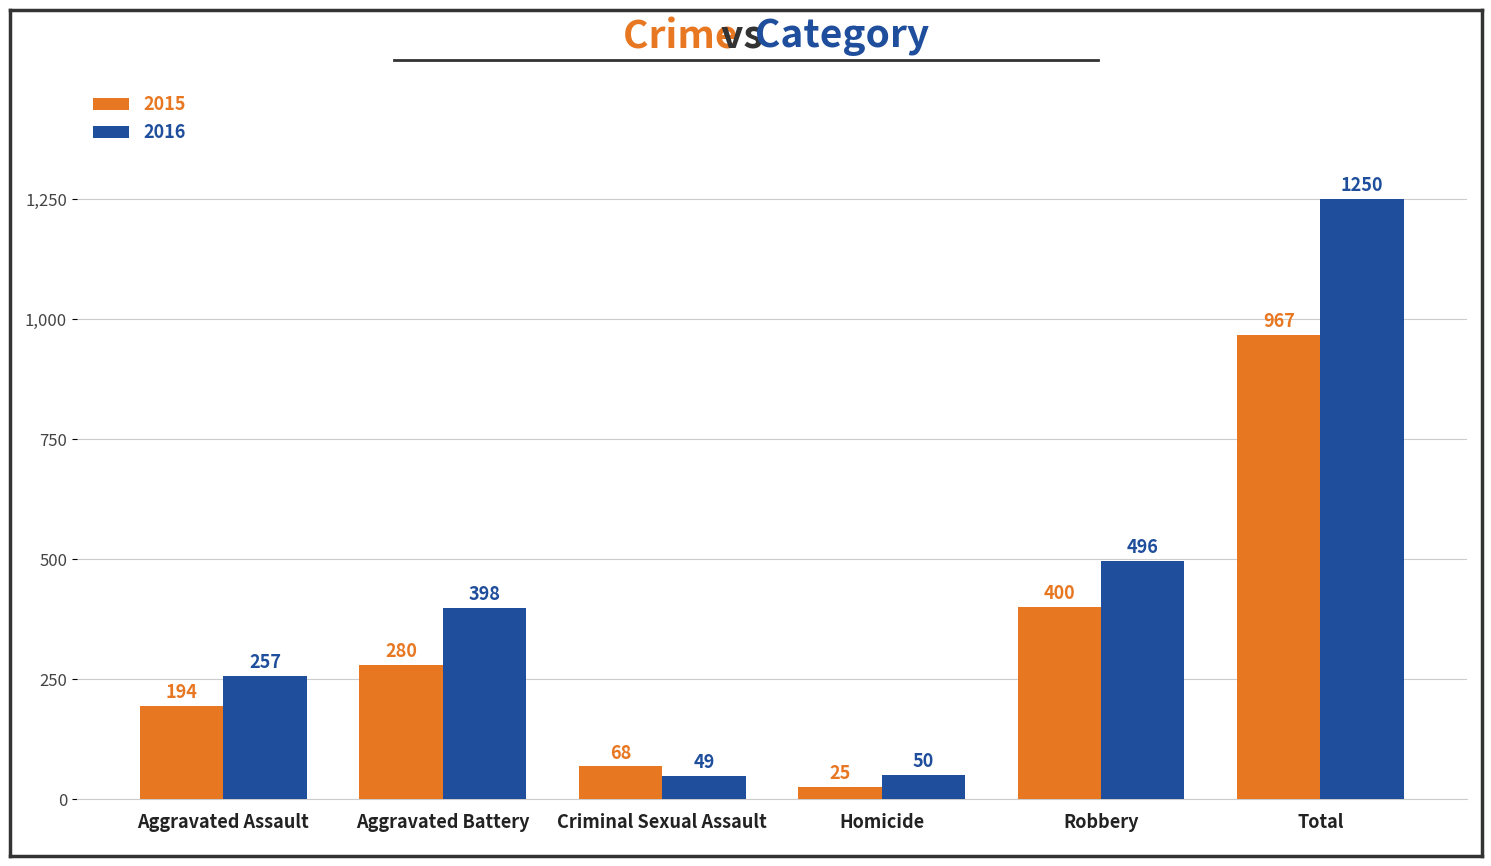

How many groups of bars are there?

6